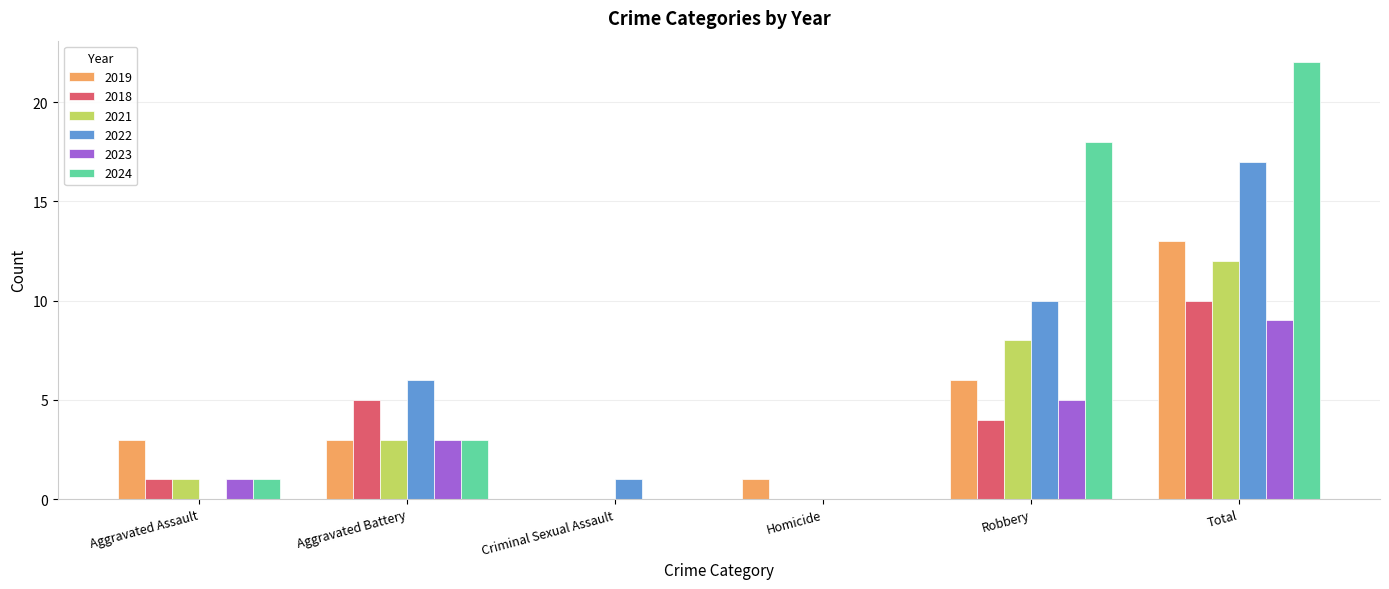

Is it true that 2022 equals 1 at Criminal Sexual Assault?

True